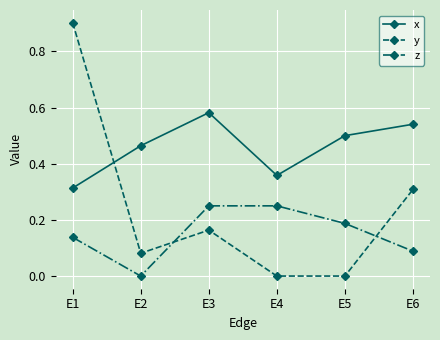

What is the sum of all z values?

0.9